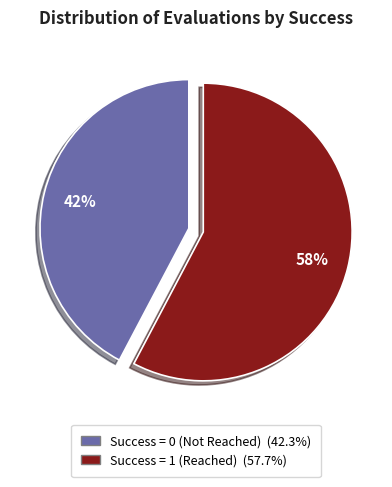

Is there any slice that represents more than half of the pie?

Yes